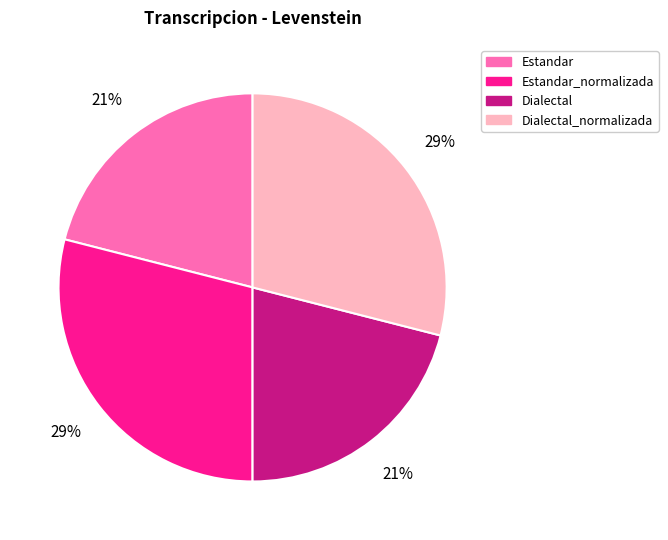

Is there any slice that represents more than half of the pie?

No